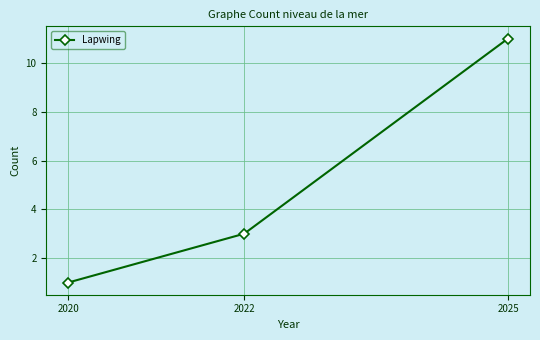

At which category does the chart reach its minimum across all series?

2020